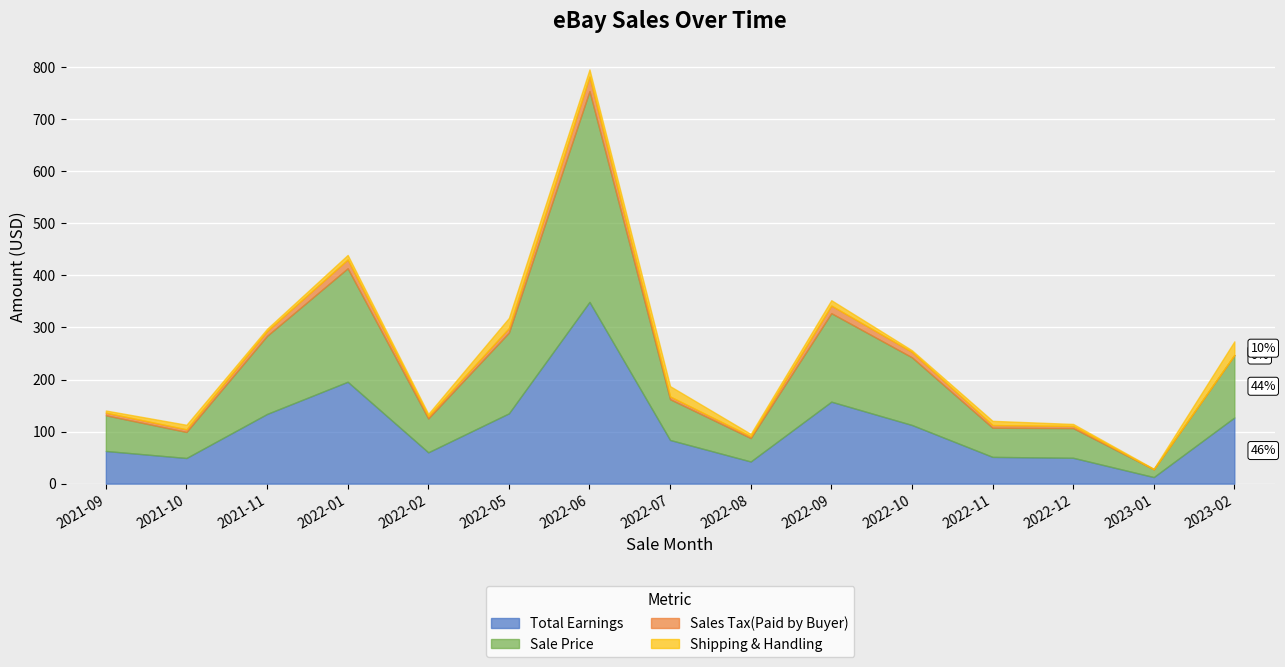

Reading right to left, what are all the values shown in this chart?

Total Earnings: 2023-02=127.1	2023-01=12.6	2022-12=49.6	2022-11=51.4	2022-10=112.7	2022-09=157.5	2022-08=42.6	2022-07=83.9	2022-06=349.1	2022-05=135.1	2022-02=60.2	2022-01=195.7	2021-11=133.9	2021-10=49.3	2021-09=62.8
Sale Price: 2023-02=120.0	2023-01=15.0	2022-12=57.0	2022-11=56.0	2022-10=130.0	2022-09=170.0	2022-08=45.0	2022-07=78.3	2022-06=405.0	2022-05=155.0	2022-02=65.0	2022-01=218.0	2021-11=150.0	2021-10=50.0	2021-09=68.5
Sales Tax(Paid by Buyer): 2023-02=0.0	2023-01=0.0	2022-12=4.0	2022-11=5.2	2022-10=10.4	2022-09=14.6	2022-08=3.3	2022-07=5.3	2022-06=27.9	2022-05=8.8	2022-02=4.2	2022-01=16.8	2021-11=9.3	2021-10=5.0	2021-09=5.1
Shipping & Handling: 2023-02=26.2	2023-01=1.1	2022-12=4.0	2022-11=8.1	2022-10=3.1	2022-09=10.4	2022-08=4.7	2022-07=19.8	2022-06=13.8	2022-05=19.5	2022-02=4.6	2022-01=8.8	2021-11=4.4	2021-10=8.8	2021-09=4.2